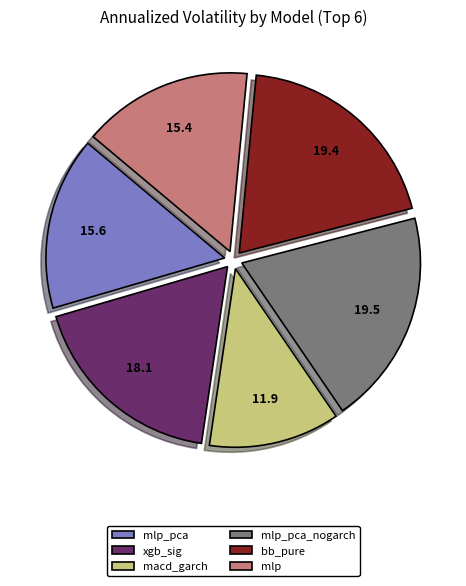

Is the sum of bb_pure and mlp_pca greater than half?

No